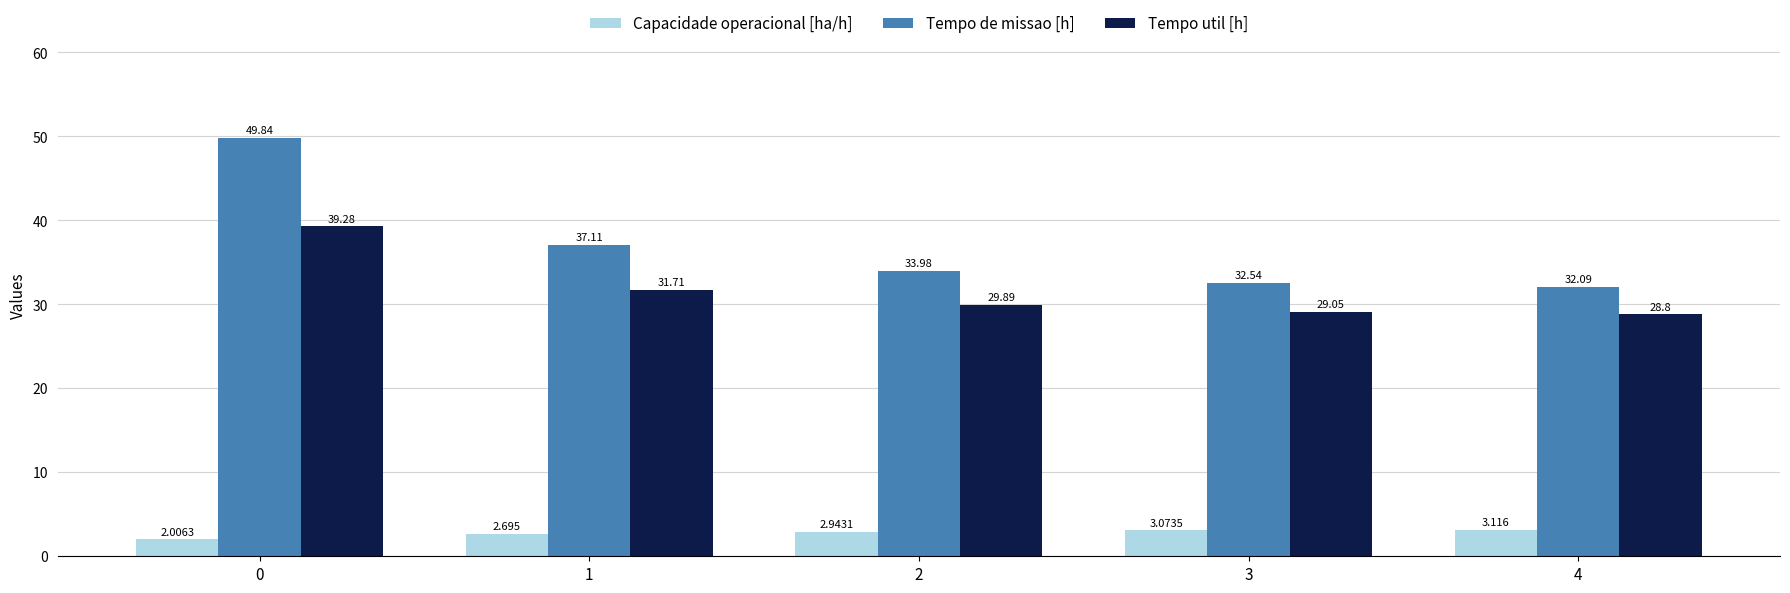

Does the chart contain stacked bars?

No